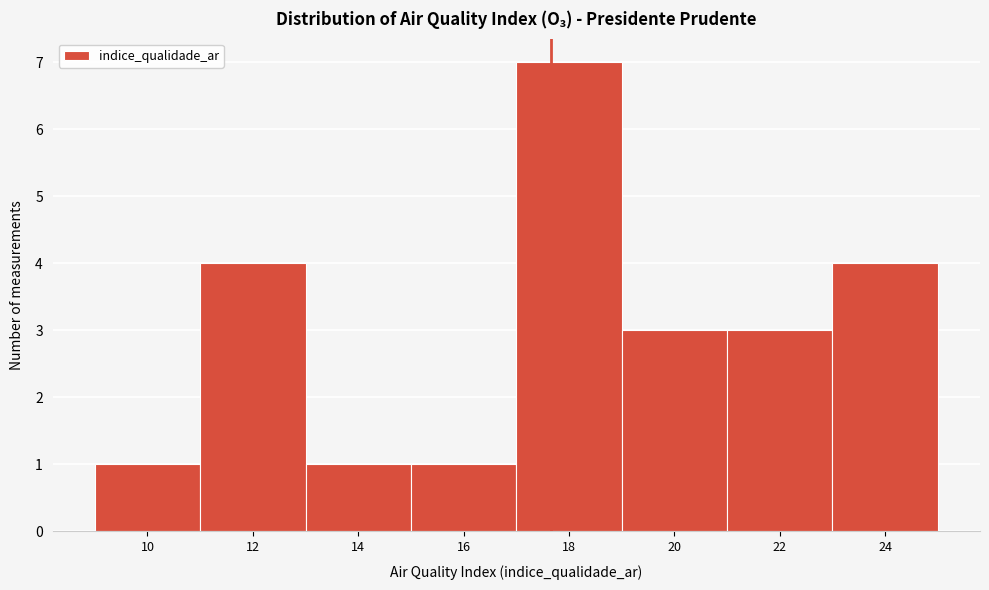

Reading right to left, transcribe all the data shown in this chart.

24=4	22=3	20=3	18=7	16=1	14=1	12=4	10=1